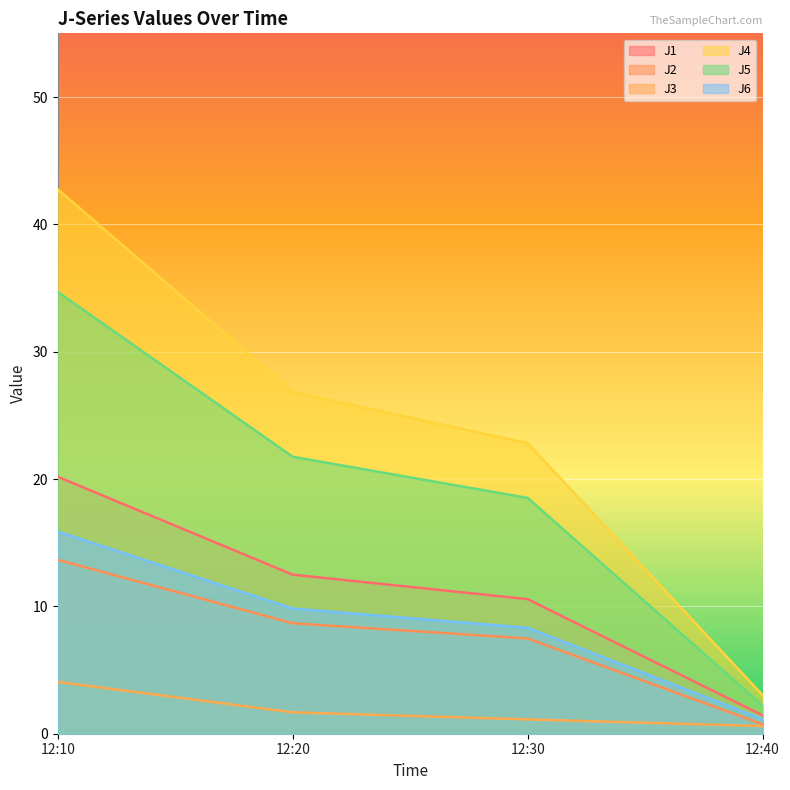

What is the difference between the second highest and second lowest values in the J4 series?

4.0